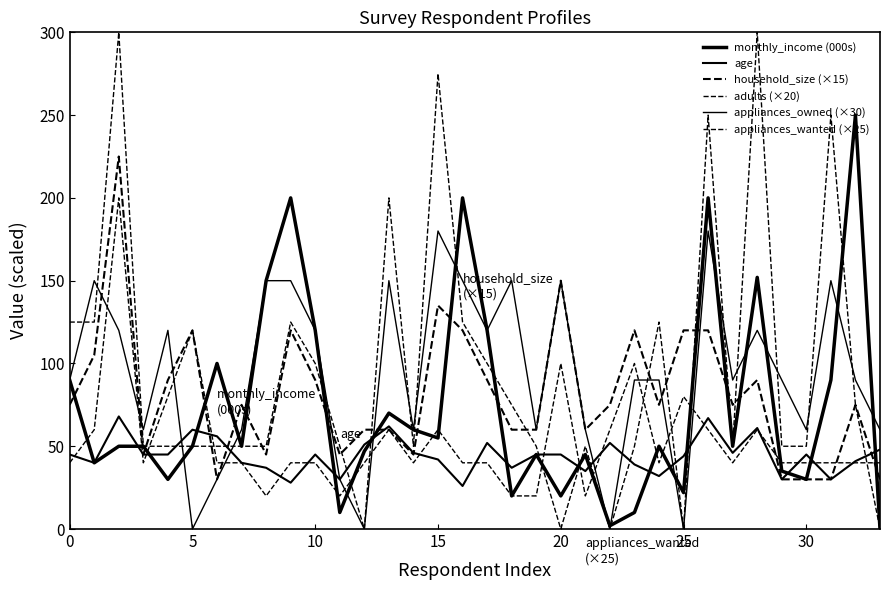

Reading right to left, transcribe all the data shown in this chart.

monthly_income (000s): 0.0	250.0	90.0	30.0	35.0	152.0	50.0	200.0	22.0	50.0	10.0	2.0	45.0	20.0	45.0	20.0	120.0	200.0	55.0	60.0	70.0	47.0	10.0	120.0	200.0	150.0	50.0	100.0	50.0	30.0	50.0	50.0	40.0	90.0
age: 48.0	41.0	30.0	45.0	30.0	61.0	46.0	67.0	44.0	32.0	39.0	52.0	35.0	45.0	45.0	37.0	52.0	26.0	42.0	46.0	62.0	51.0	30.0	45.0	28.0	37.0	40.0	56.0	60.0	45.0	45.0	68.0	40.0	45.0
household_size (×15): 30.0	75.0	30.0	30.0	30.0	90.0	75.0	120.0	120.0	75.0	120.0	75.0	60.0	150.0	60.0	60.0	90.0	120.0	135.0	45.0	60.0	60.0	45.0	90.0	120.0	45.0	75.0	30.0	120.0	90.0	45.0	225.0	105.0	75.0
adults (×20): 40.0	40.0	40.0	40.0	40.0	60.0	40.0	60.0	80.0	40.0	100.0	60.0	20.0	100.0	20.0	20.0	40.0	40.0	60.0	40.0	60.0	40.0	20.0	40.0	40.0	20.0	40.0	40.0	120.0	80.0	40.0	200.0	60.0	40.0
appliances_owned (×30): 60.0	90.0	150.0	60.0	90.0	120.0	90.0	180.0	0.0	90.0	90.0	0.0	60.0	150.0	60.0	150.0	120.0	150.0	180.0	60.0	150.0	0.0	30.0	120.0	150.0	150.0	60.0	30.0	0.0	120.0	60.0	120.0	150.0	90.0
appliances_wanted (×25): 0.0	75.0	250.0	50.0	50.0	300.0	50.0	250.0	0.0	125.0	50.0	0.0	50.0	0.0	50.0	75.0	100.0	125.0	275.0	50.0	200.0	0.0	50.0	100.0	125.0	50.0	50.0	50.0	50.0	50.0	50.0	300.0	125.0	125.0